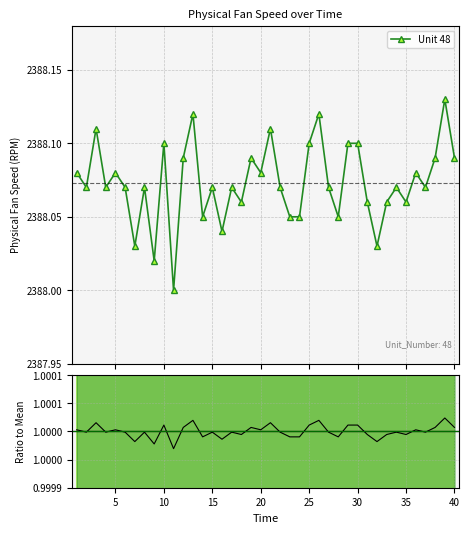

What is the difference between the maximum and minimum values in the Unit 48 series?

0.1